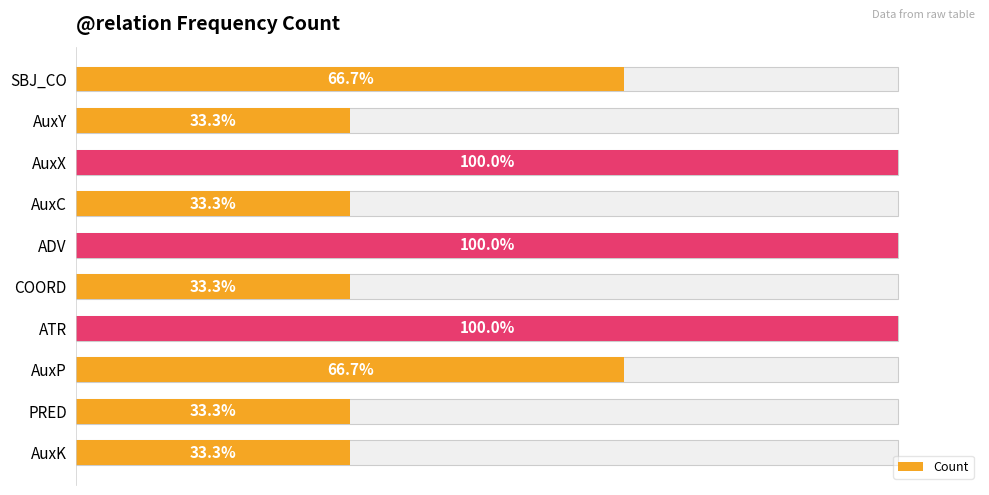

Does the chart contain stacked bars?

No